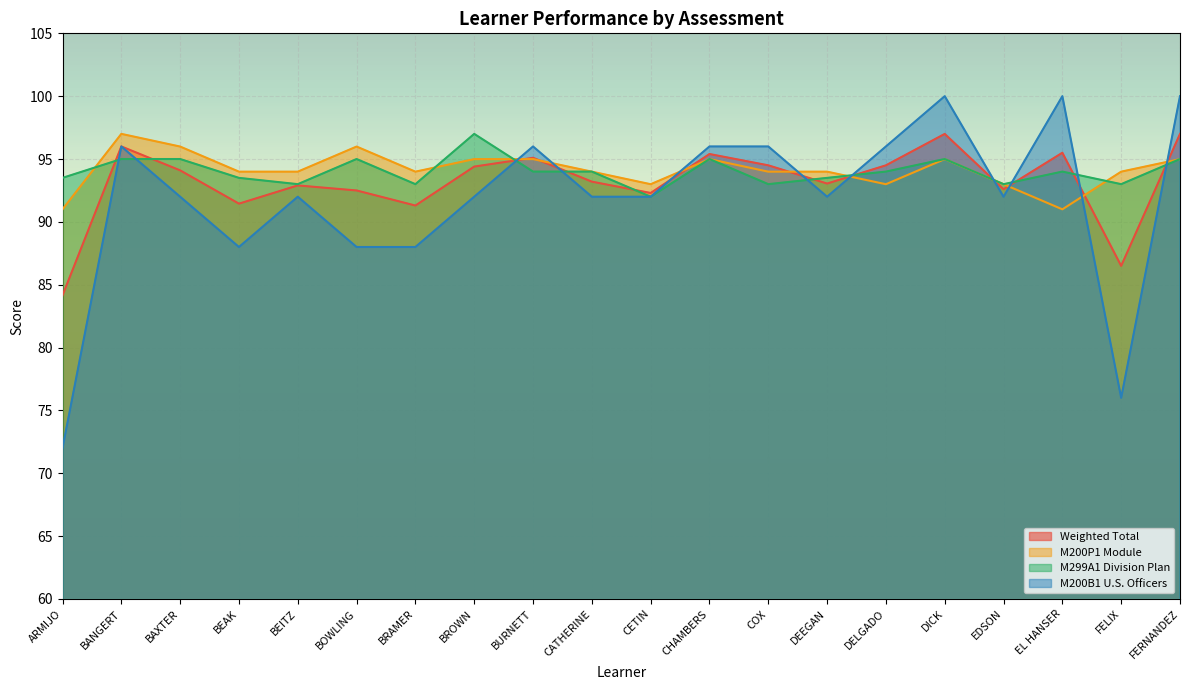

How many lines are shown in the chart?

4